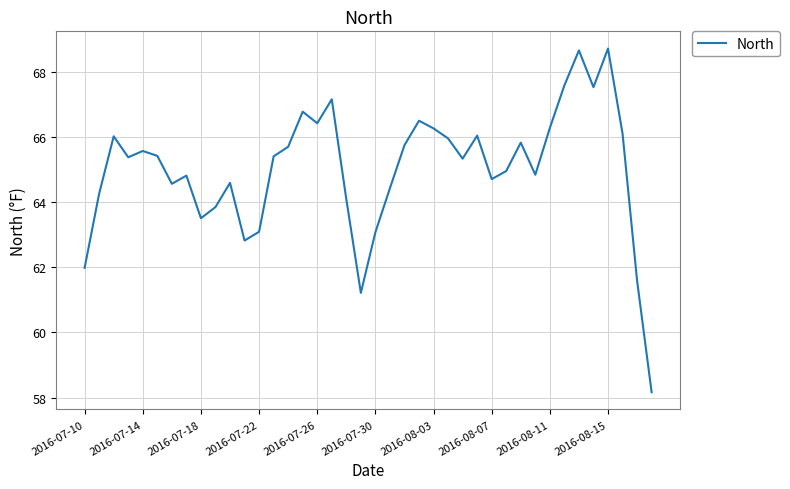

What is the sum of all values?

2600.8